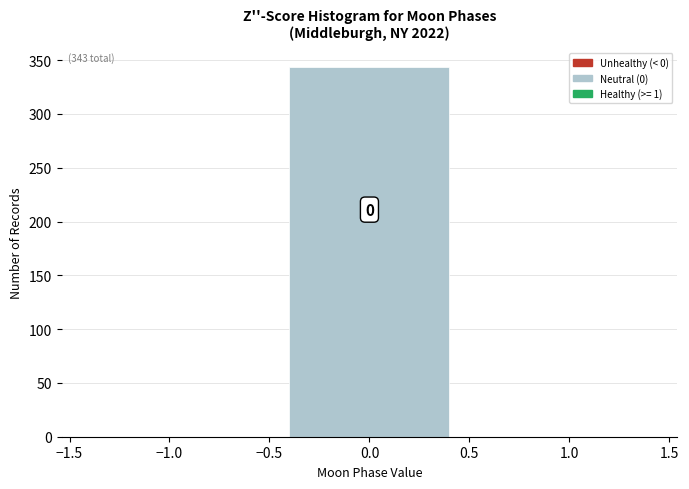

Reading right to left, extract all data points from this chart.

1.0=0	0.0=344	−1.0=0